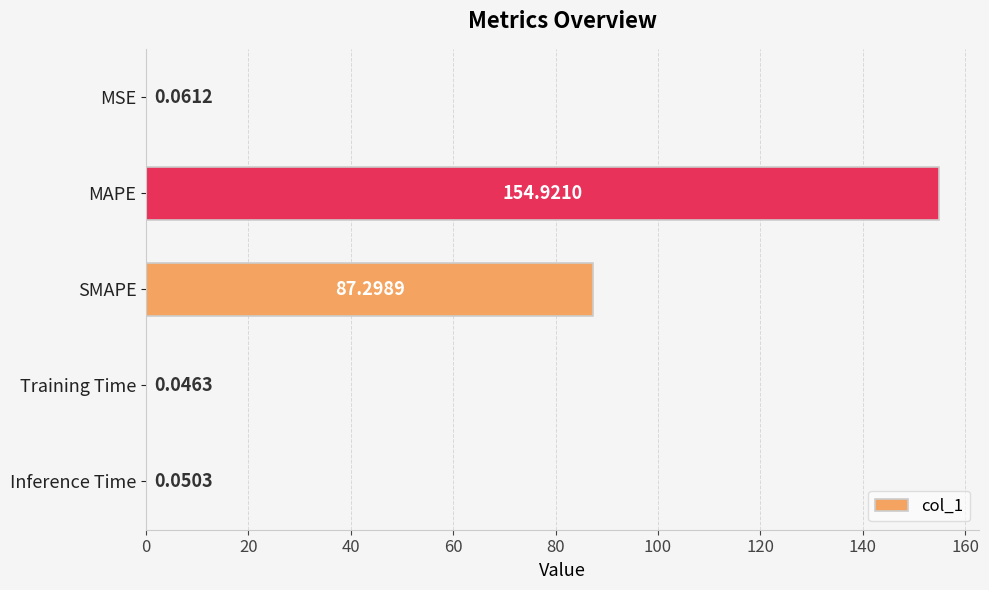

What is the change in value from MAPE to SMAPE?

-67.6